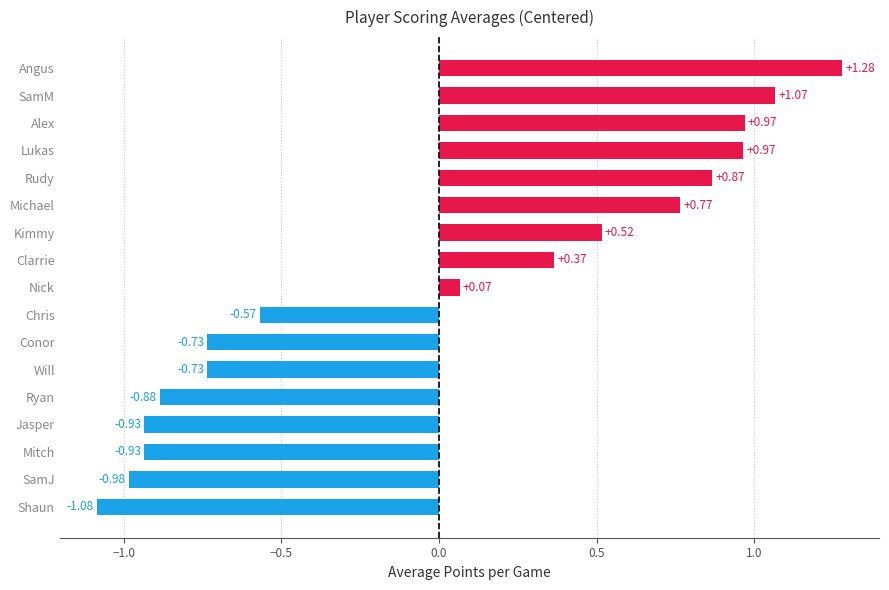

Where is the data nearest to the value 0?

Nick